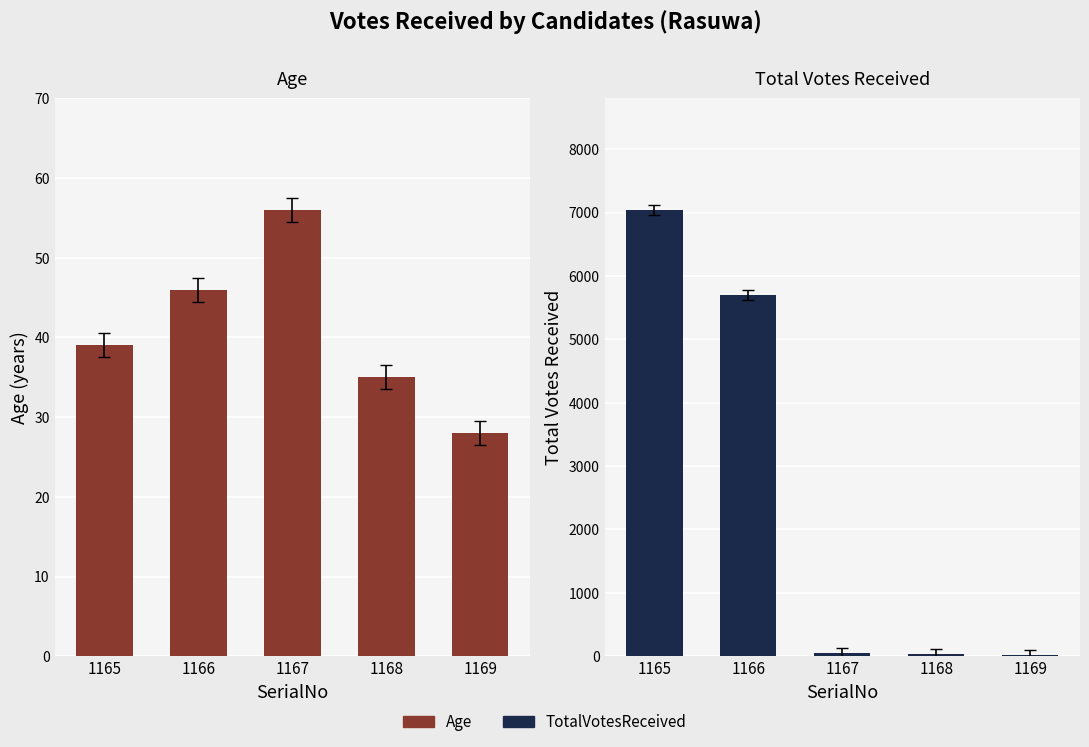

How many groups of bars are there?

5